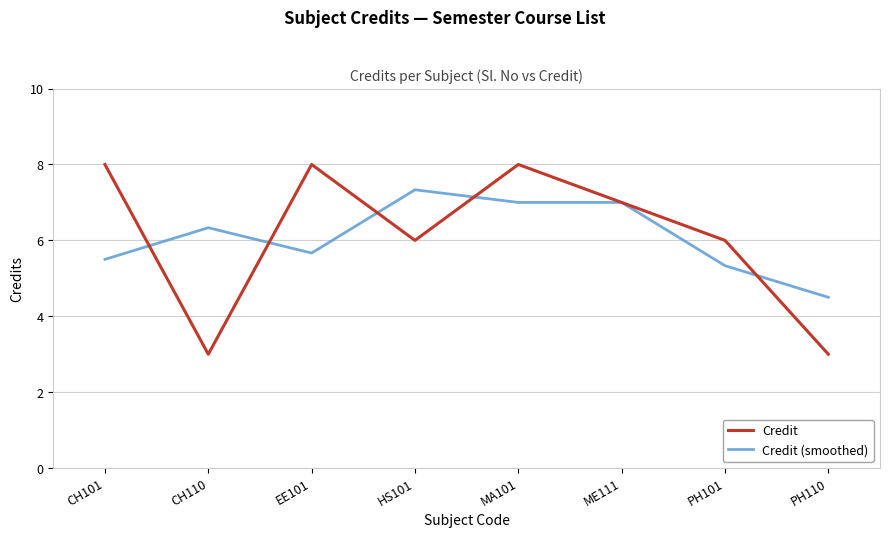

Which series changed the most between MA101 and ME111?

Credit